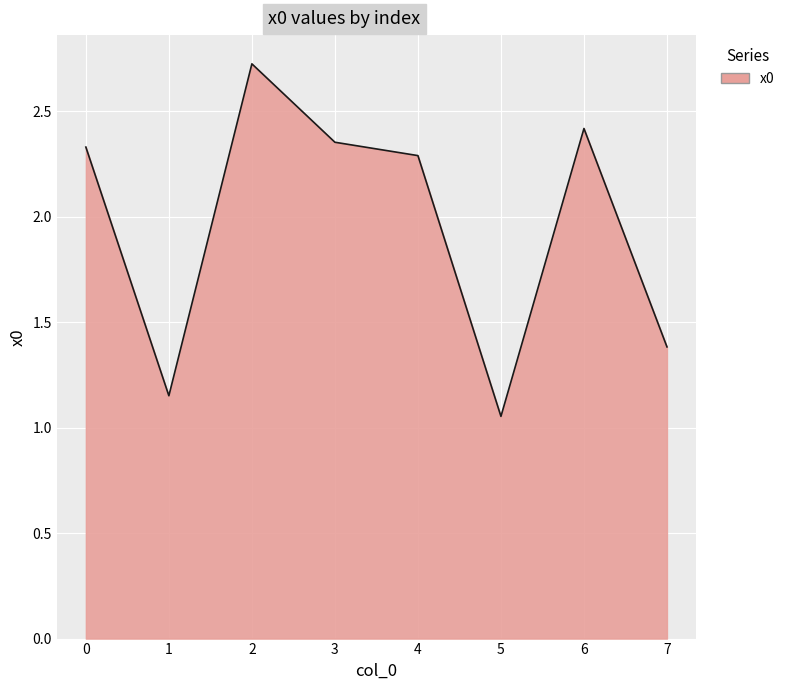

True or false: the data has more than 0 interior local peaks.

True